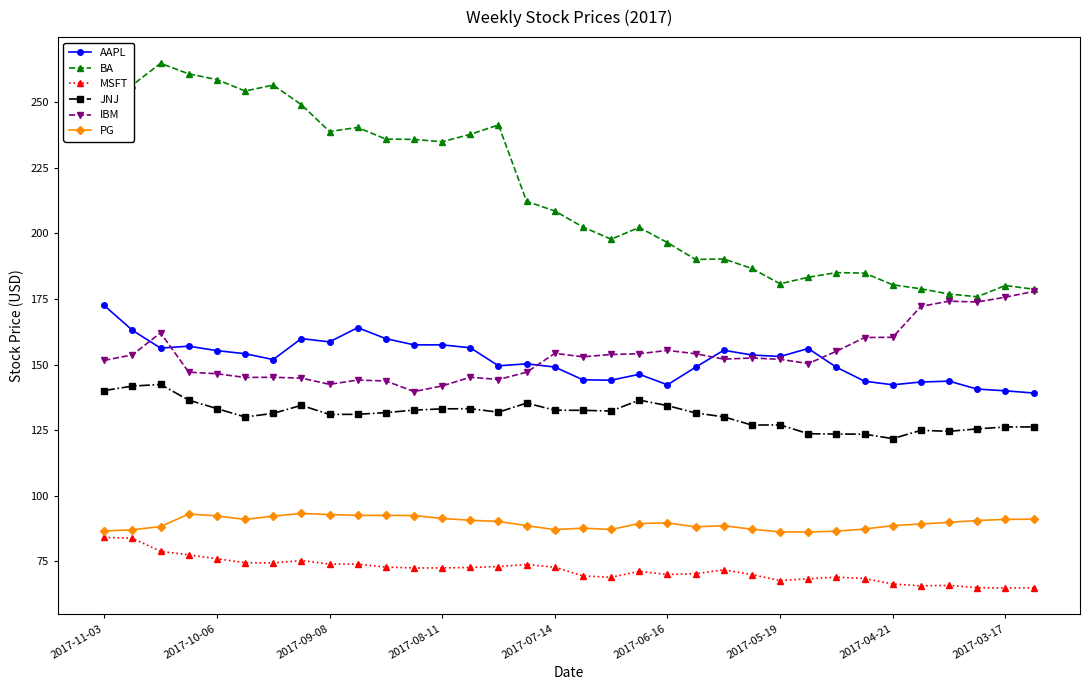

Which series has the largest total across all categories?

BA